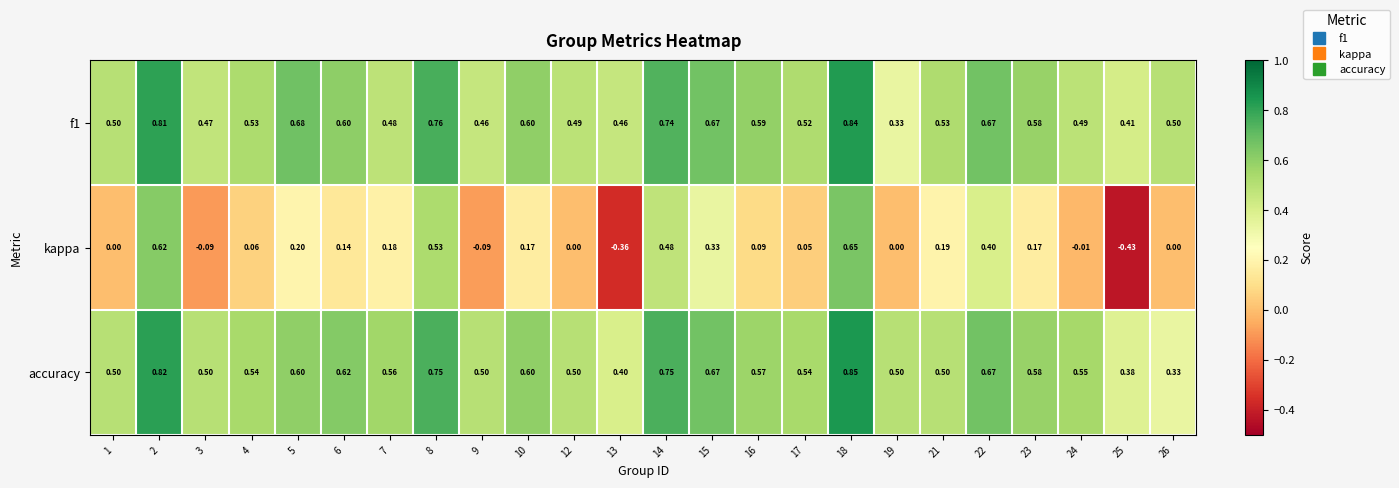

Which series has the largest range (max minus min)?

kappa